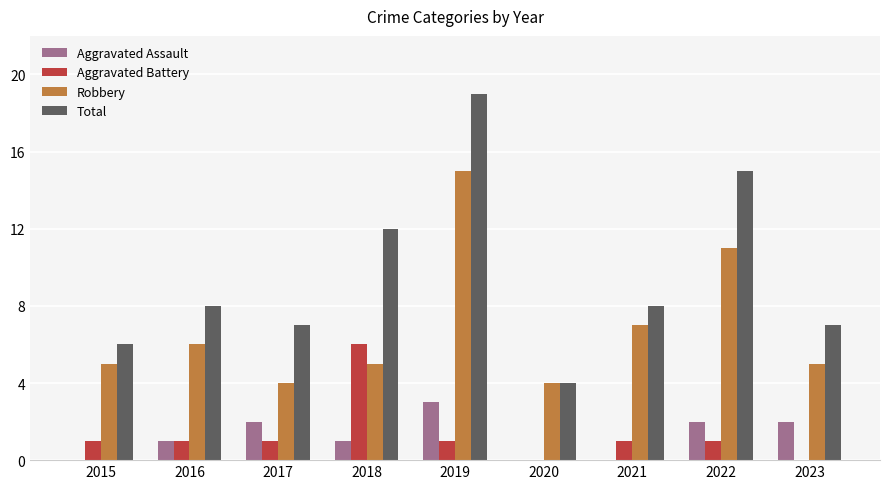

Is it true that Aggravated Assault equals 0 at 2016?

False